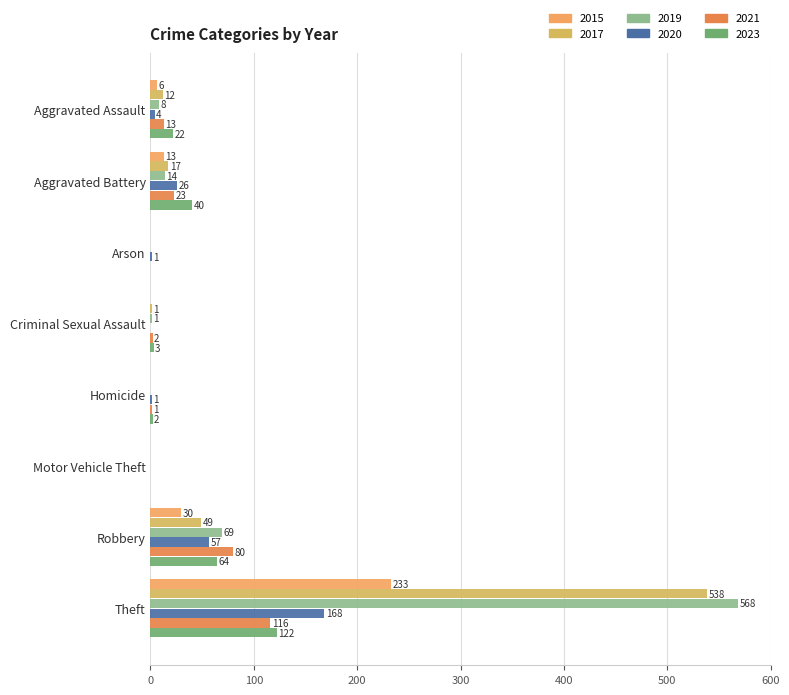

How many categories are shown in the chart?

8